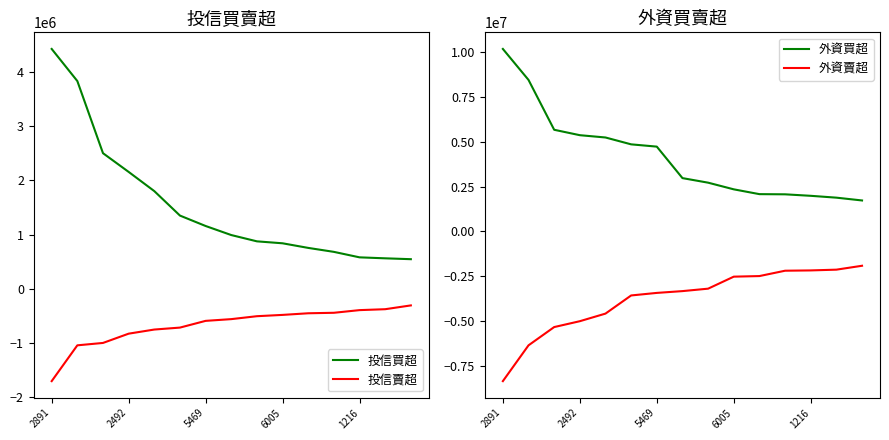

True or false: 投信買超 and 外資買超 cross at least once.

False